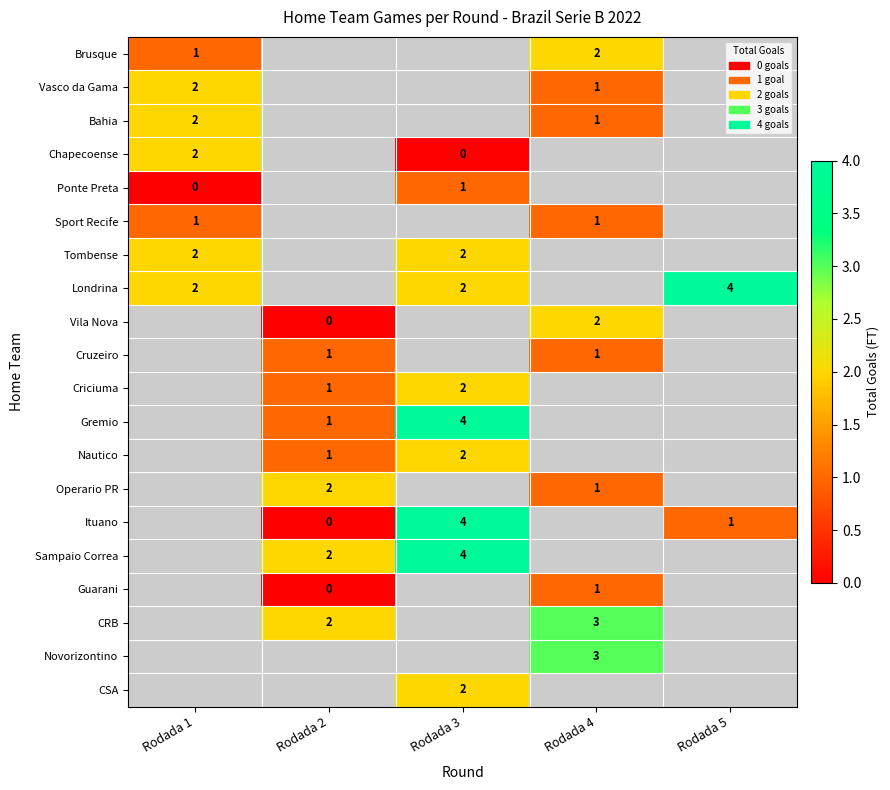

What is the greatest value displayed?

4